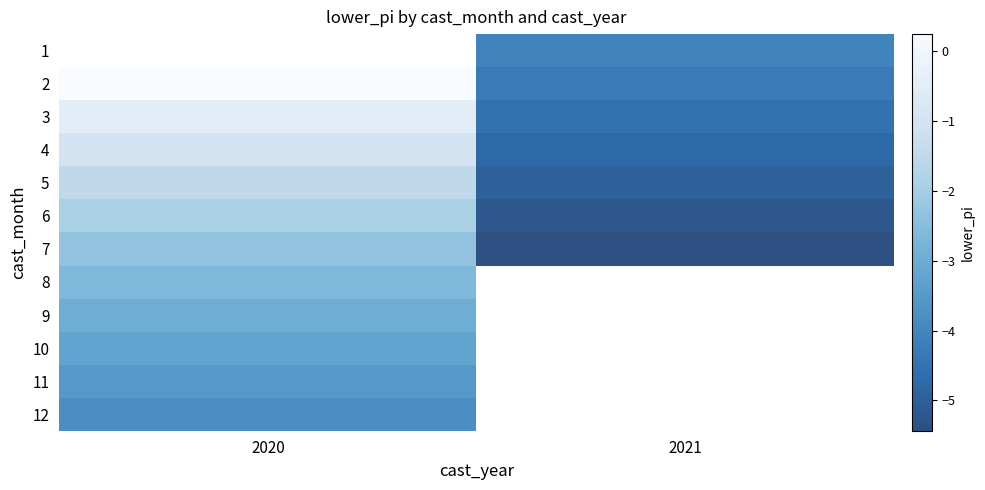

What value does the 3 series have at 2020?

-0.5